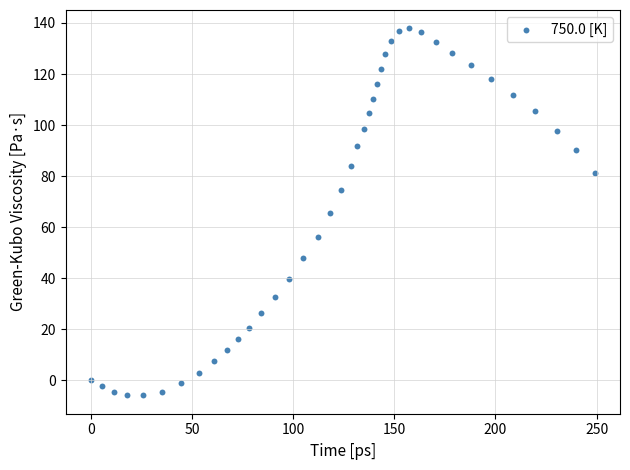

What is the range of X values (max minus min)?

249.1